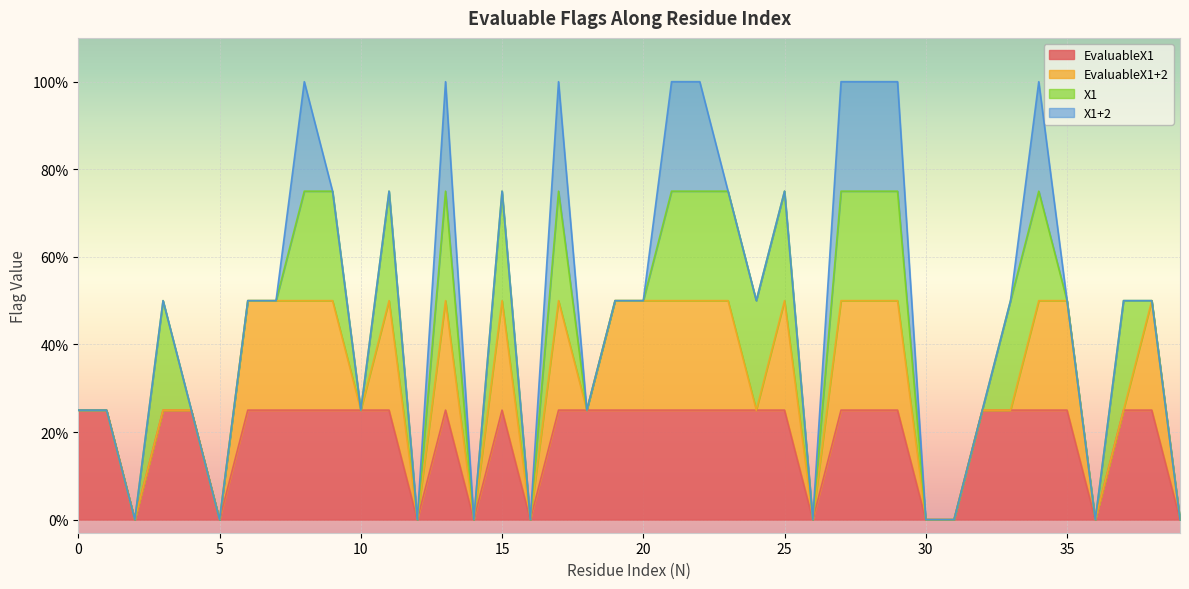

Does the chart display data point markers on the line(s)?

No